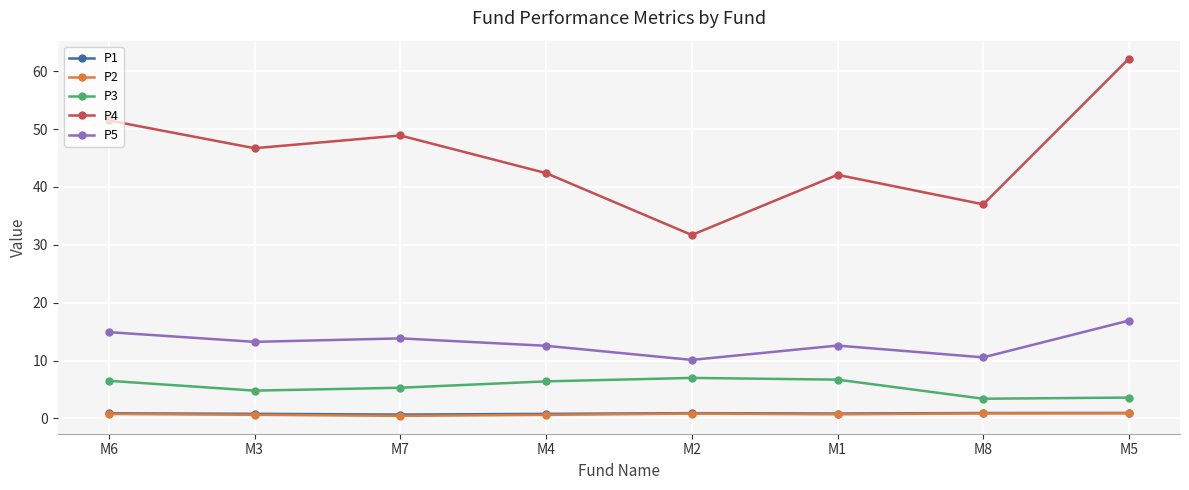

What is the value of the P1 point at the 1st from the left?

0.9